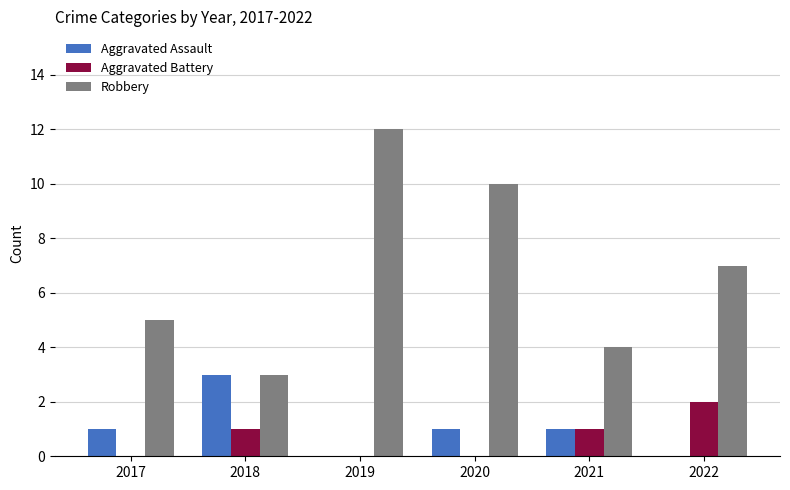

What is the total value across all series at 2019?

12